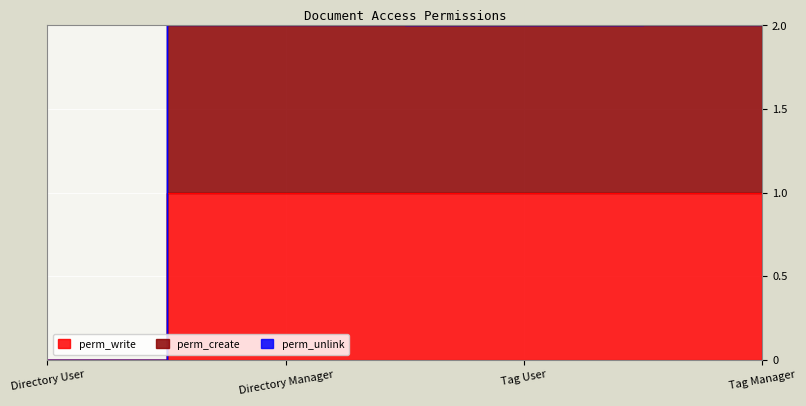

Does the chart display data point markers on the line(s)?

No